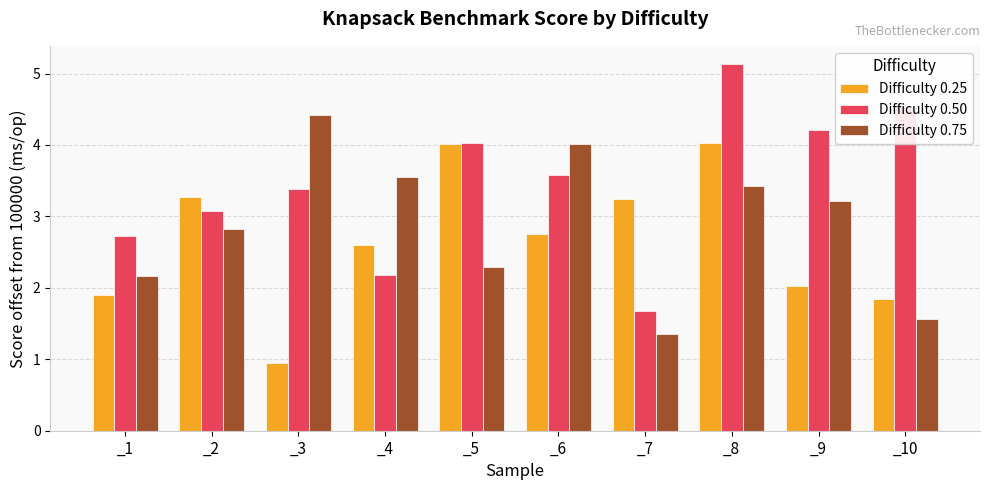

Reading left to right, list all the values displayed in this chart.

Difficulty 0.25: 1.9	3.3	1.0	2.6	4.0	2.7	3.2	4.0	2.0	1.8
Difficulty 0.50: 2.7	3.1	3.4	2.2	4.0	3.6	1.7	5.1	4.2	4.5
Difficulty 0.75: 2.2	2.8	4.4	3.6	2.3	4.0	1.3	3.4	3.2	1.6